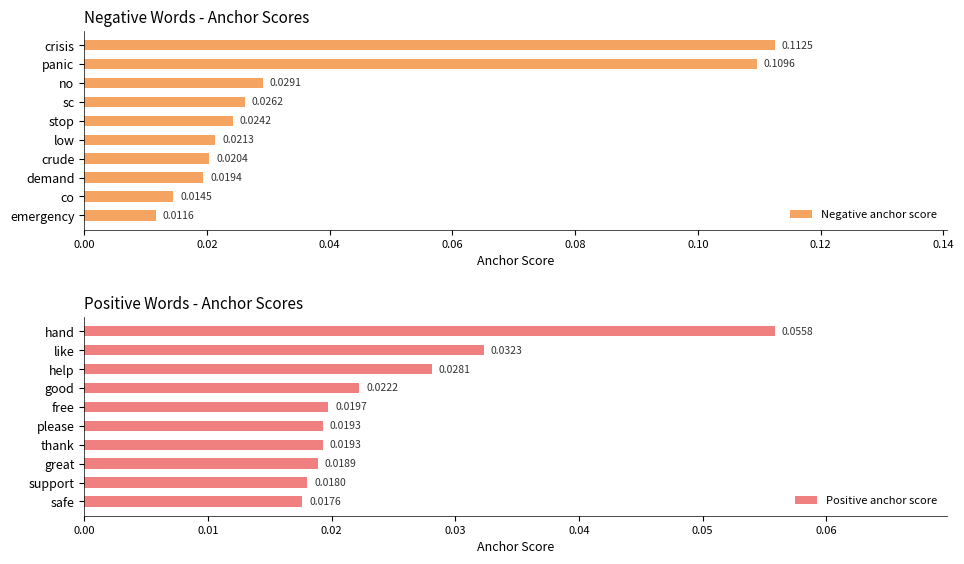

List the labels in order of Negative anchor score value, smallest first.

emergency, co, demand, crude, low, stop, sc, no, panic, crisis